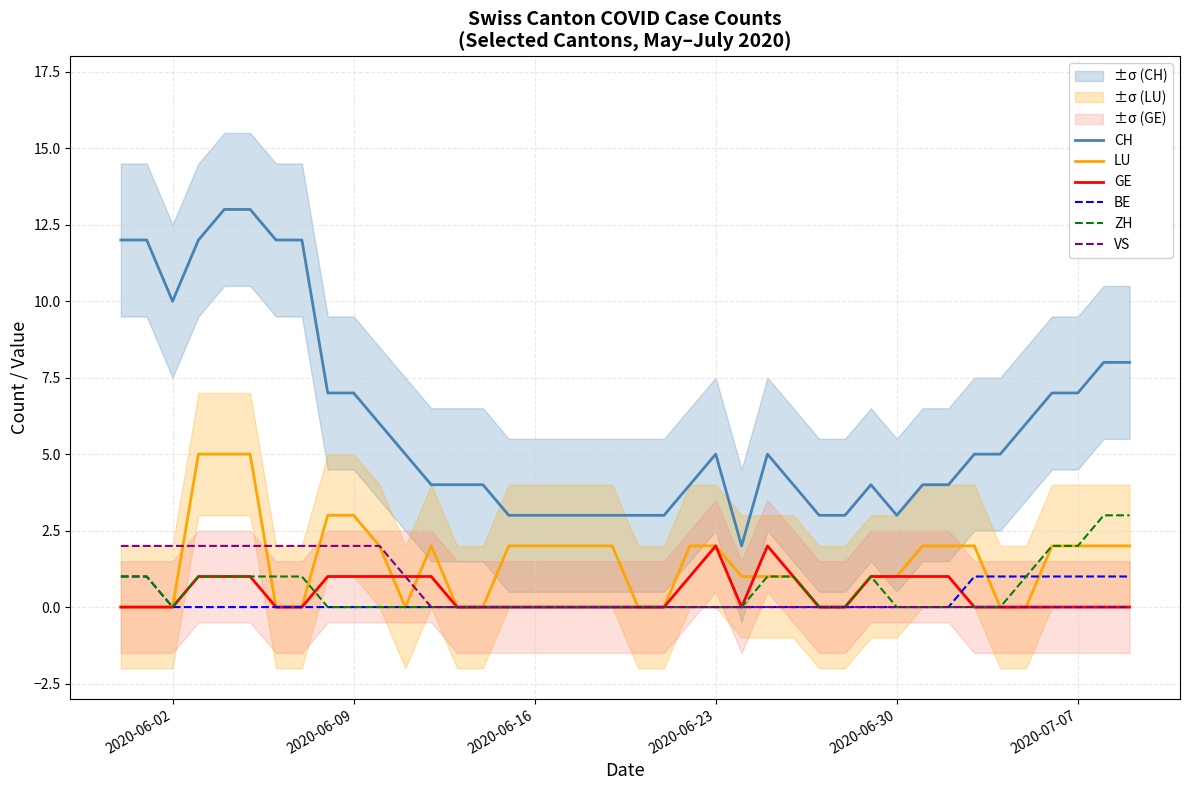

How many intersections are there between GE and ZH?

1